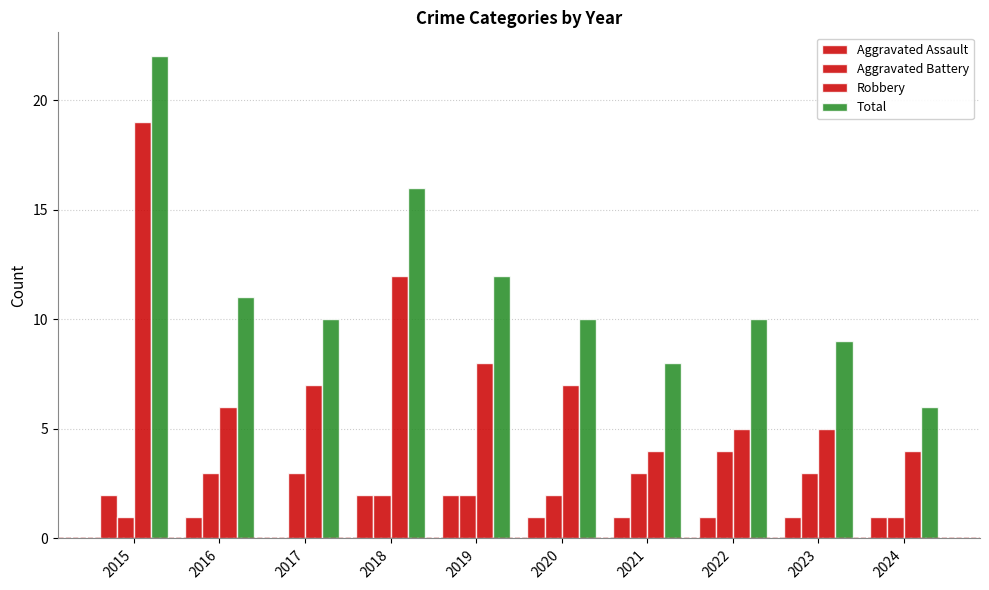

What is the total value across all series at 2024?

12